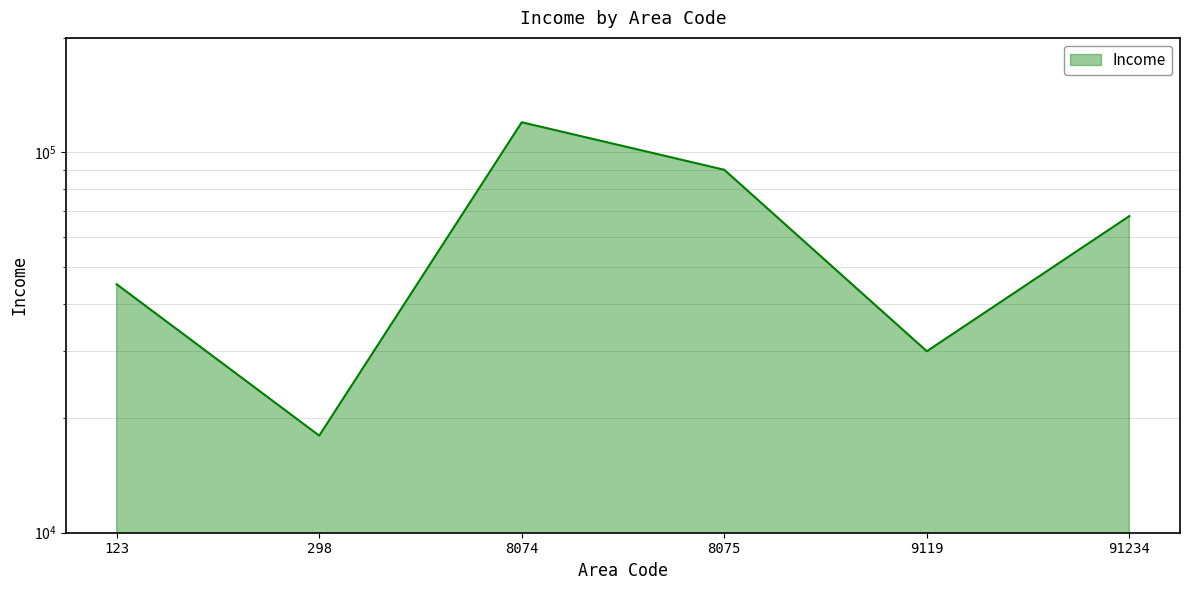

Which has a higher value, 8074 or 298?

8074